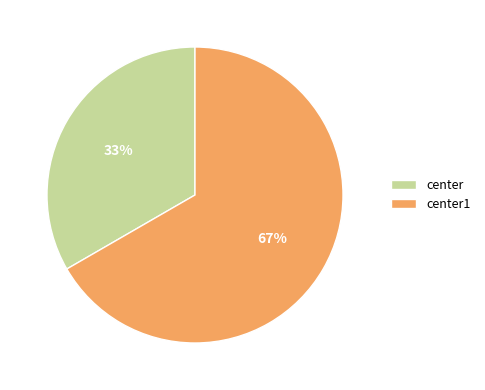

Which category has the smallest portion of the pie?

center